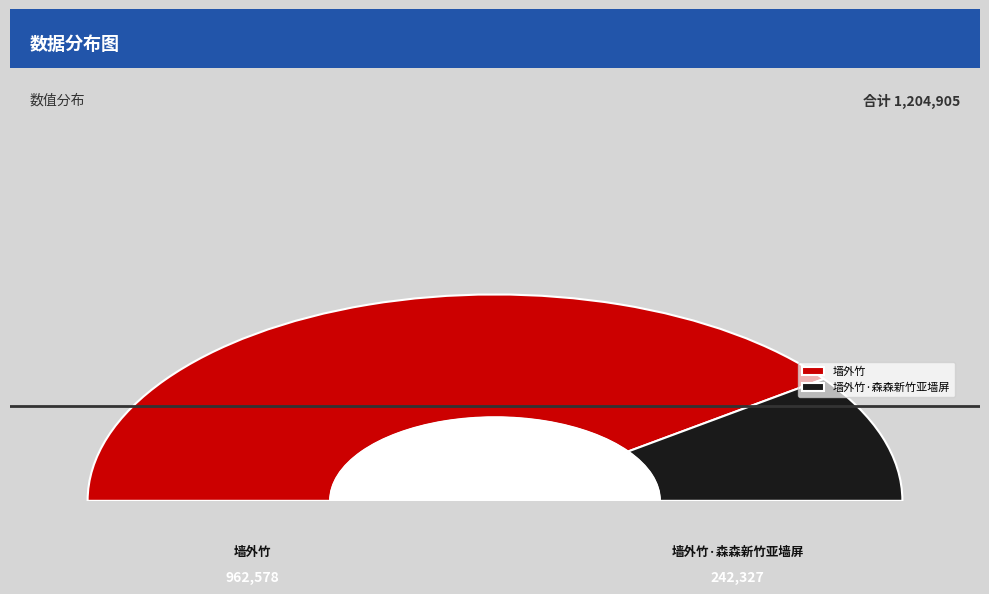

To the nearest percent, what portion does 墙外竹 represent?

80%